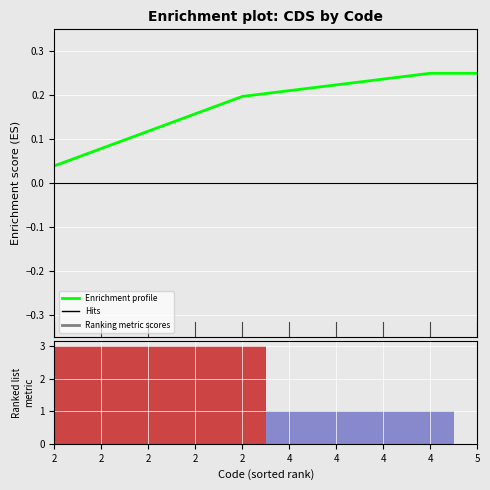

What are all the series names shown in the legend?

Enrichment profile, Ranking metric scores